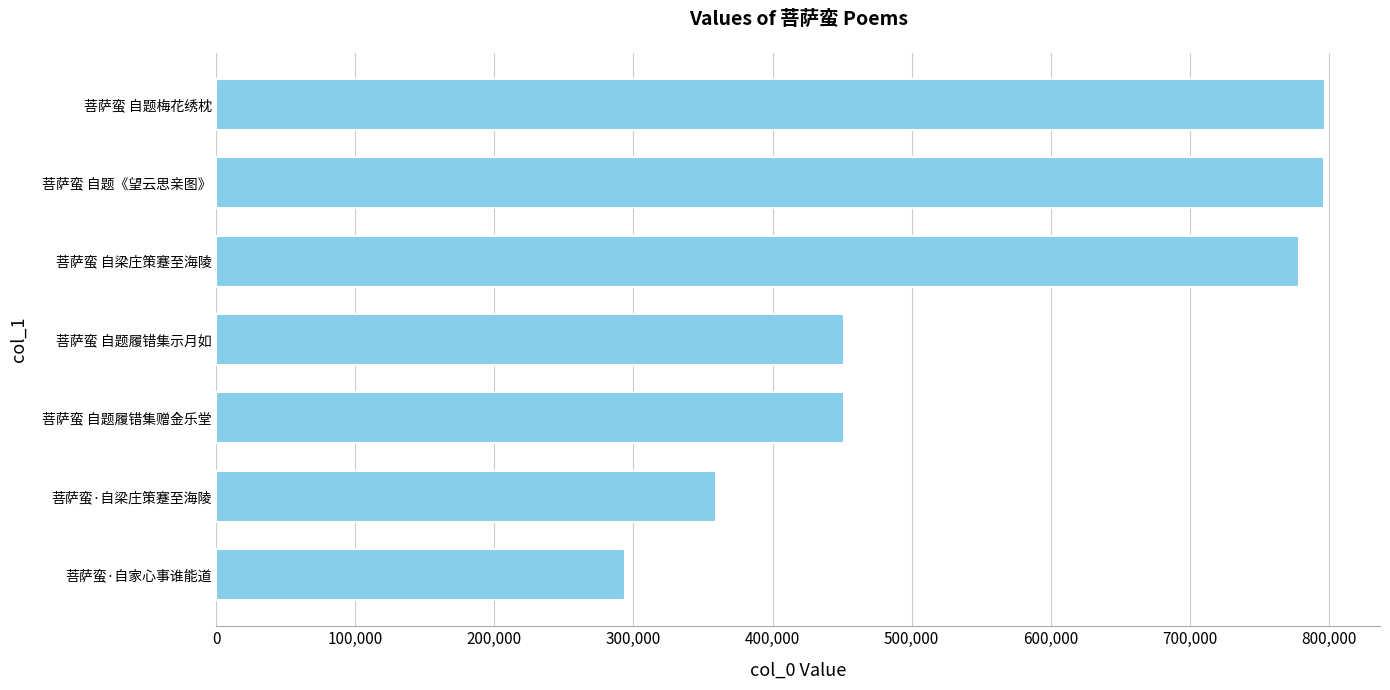

At which label is the value closest to 545546?

菩萨蛮 自题履错集示月如